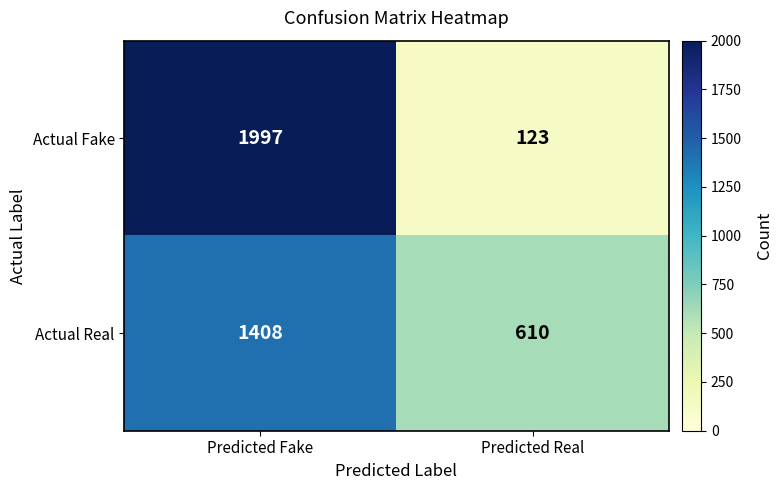

How many data points does each series have?

2